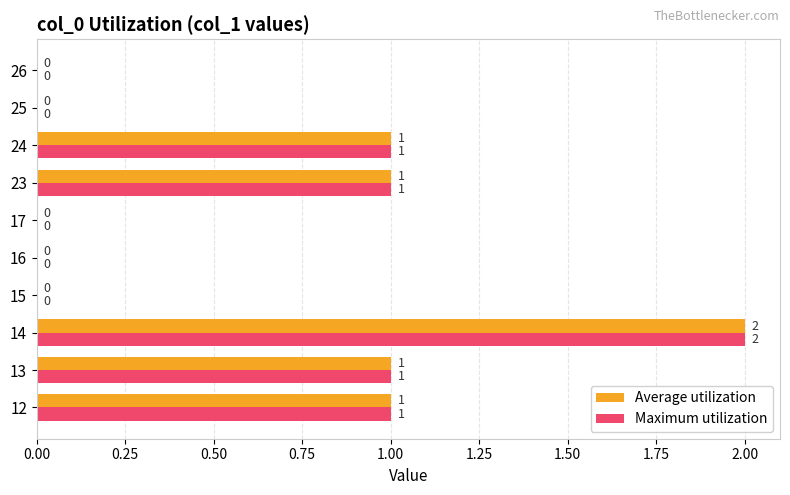

The Maximum utilization series shows 0 at 15. True or false?

True